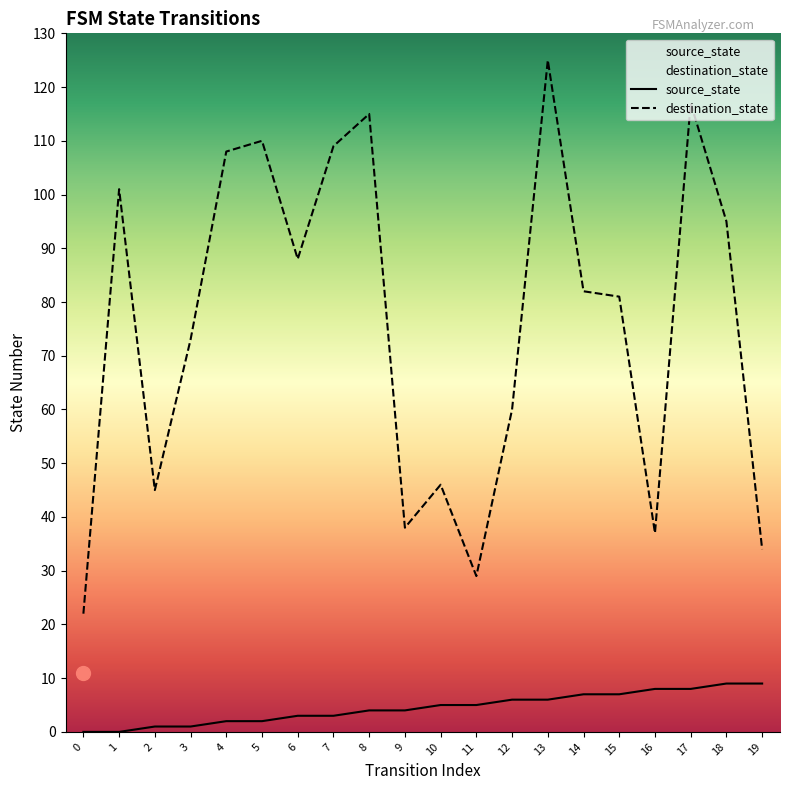

Does the chart display data point markers on the line(s)?

No